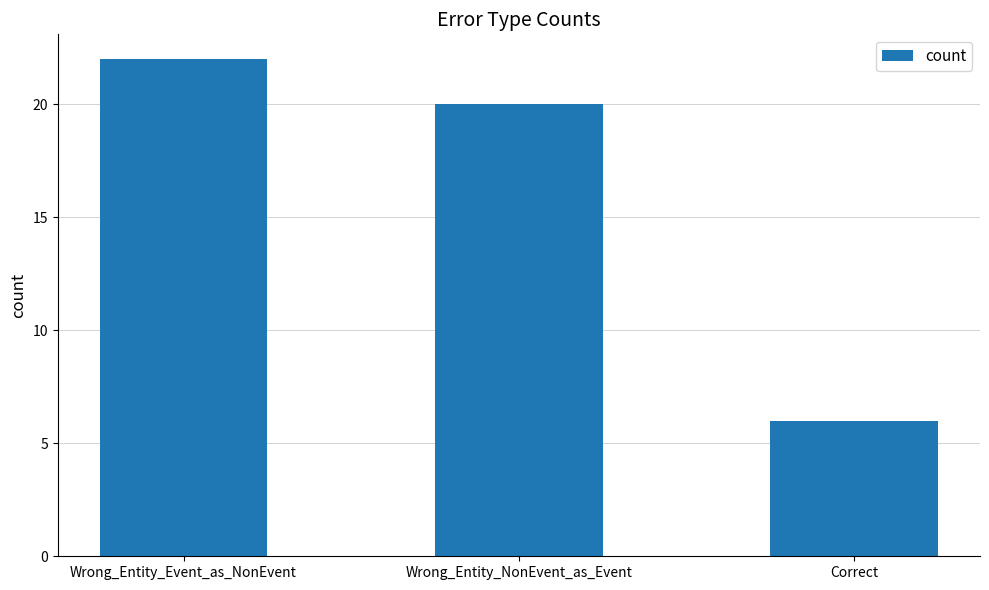

Rank the categories by value from highest to lowest.

Wrong_Entity_Event_as_NonEvent, Wrong_Entity_NonEvent_as_Event, Correct